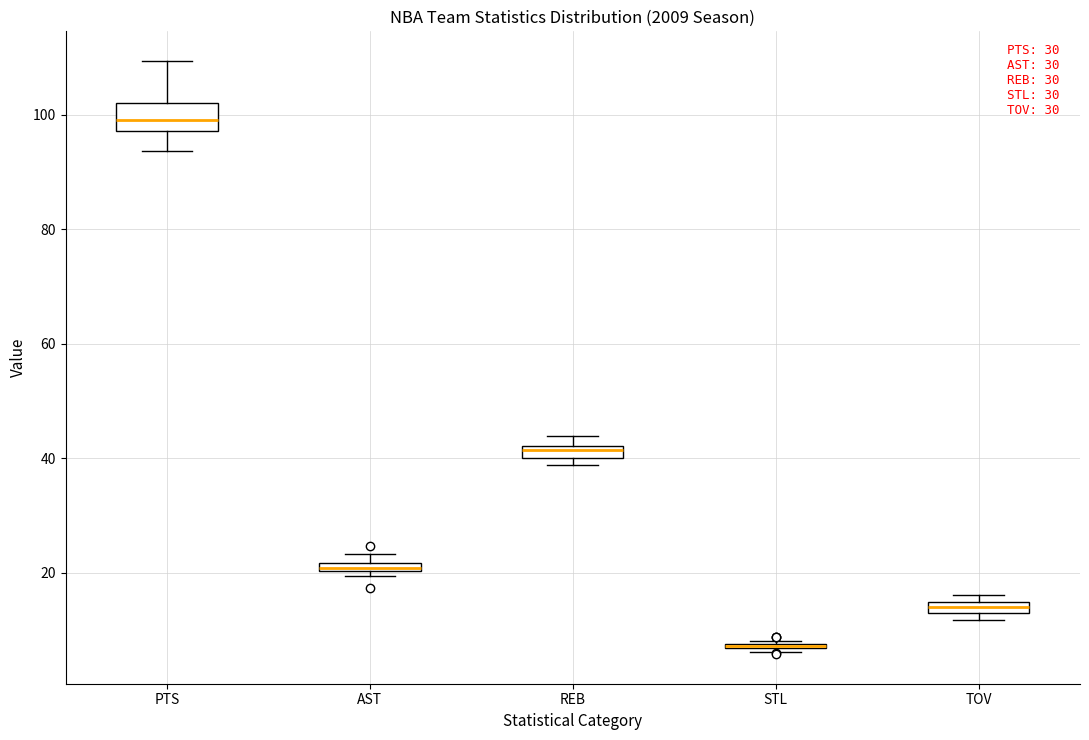

Where is the upper edge of the box for REB on the y-axis? The values are not printed on the chart, so give them approximately, as read against the axis.

42